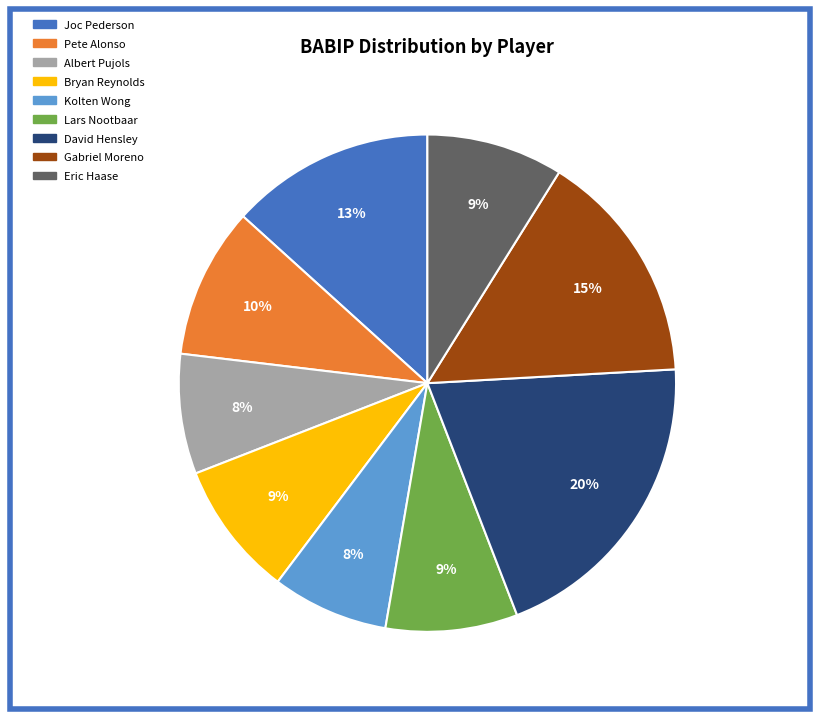

Which has a higher value, Lars Nootbaar or David Hensley?

David Hensley